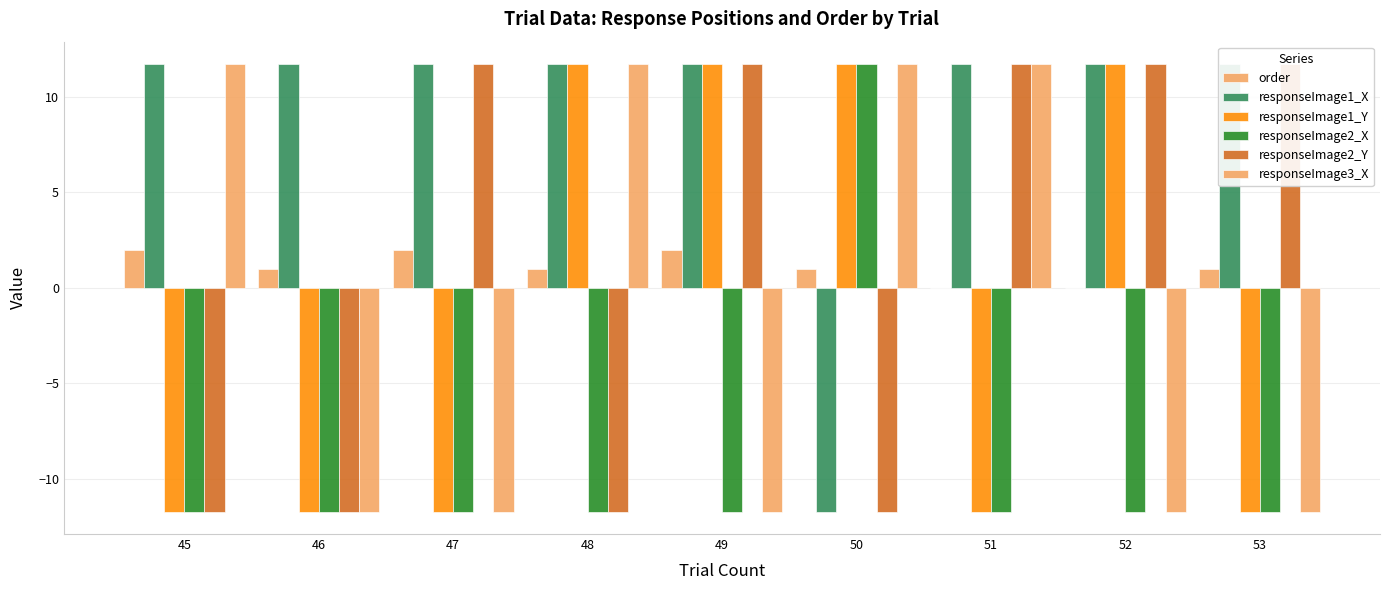

At how many categories does at least one series exceed 0?

9